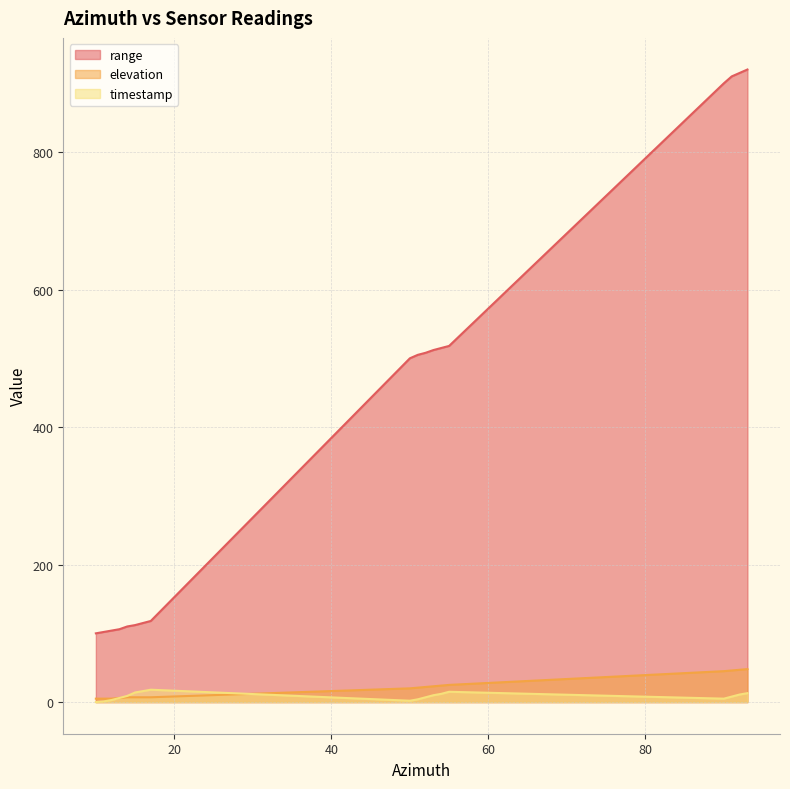

Reading left to right, extract all data points from this chart.

range: 100	102	104	106	110	112	115	118	500	505	508	512	515	518	900	910	915	920
elevation: 5	5	5	6	7	7	7	7	20	21	22	23	24	25	45	46	47	48
timestamp: 0	1	3	6	9	14	16	18	2	4	7	10	12	15	5	8	11	13